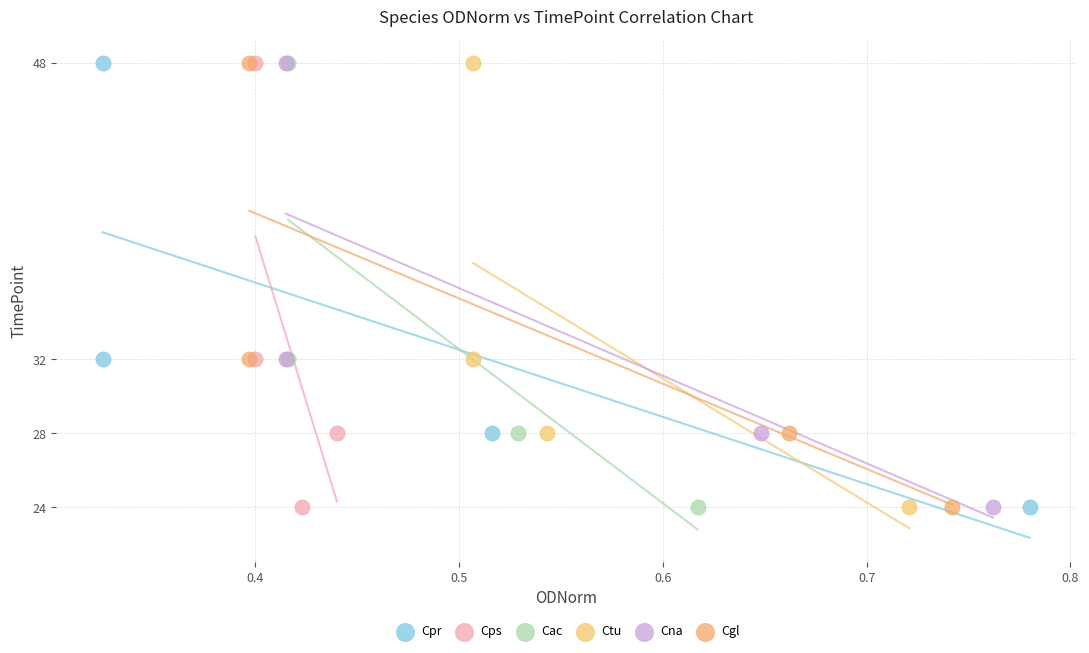

What are all the series names shown in the legend?

Cpr, Cps, Cac, Ctu, Cna, Cgl